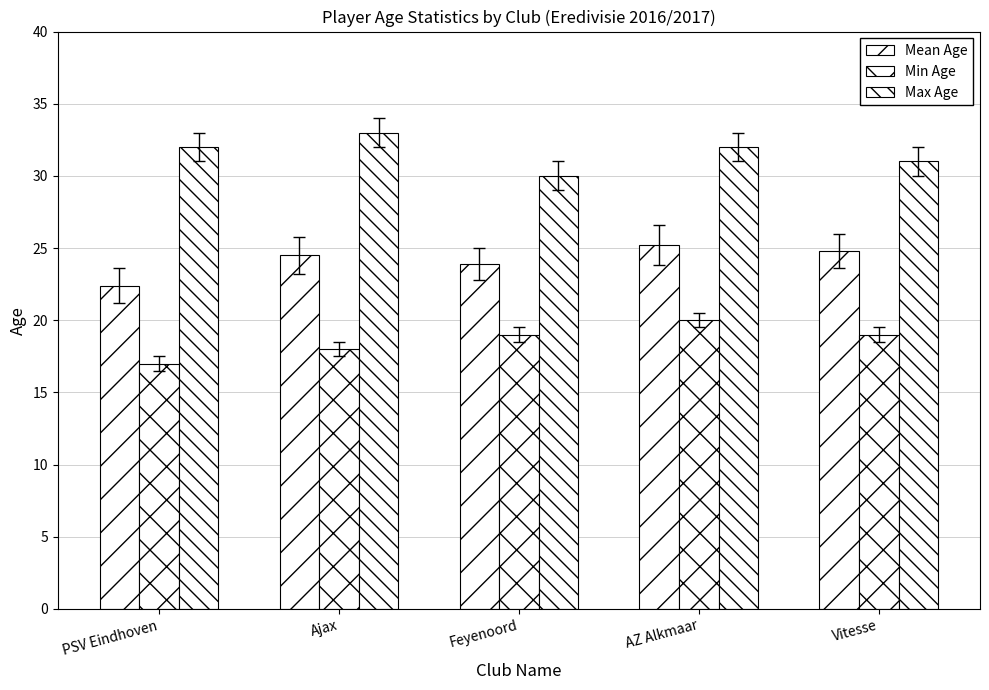

What is the average value of the Mean Age series?

24.2